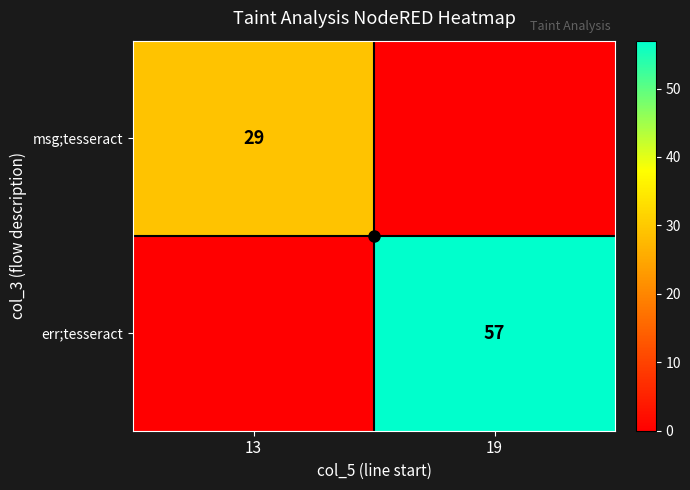

Which series has the largest total across all categories?

err;tesseract